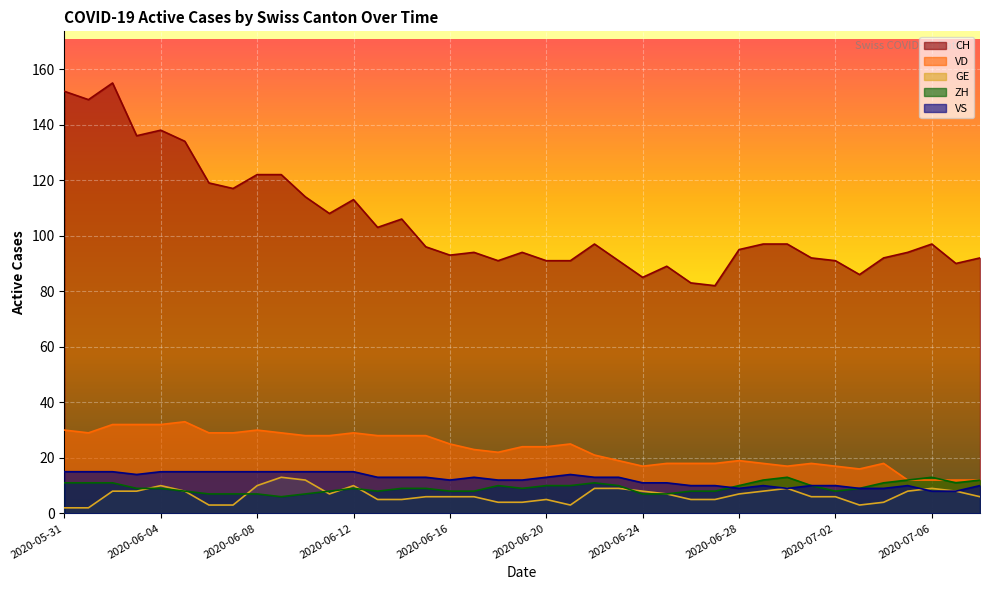

What is the difference between the maximum and minimum values in the VD series?

21